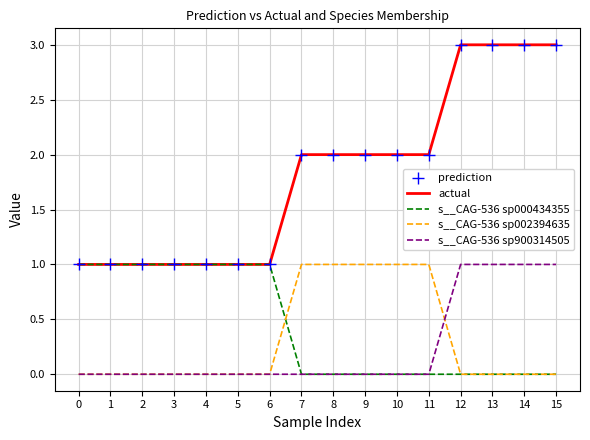

What is the value of the prediction point at the 14th from the left?

3